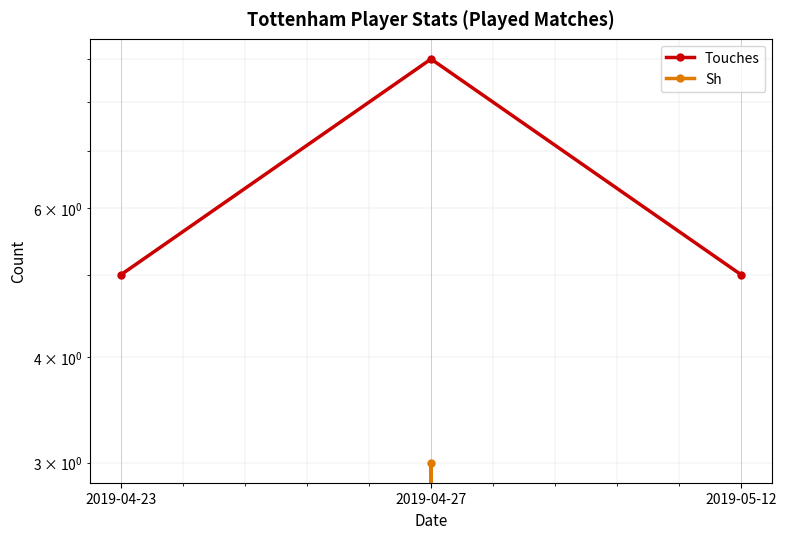

How many lines are shown in the chart?

2